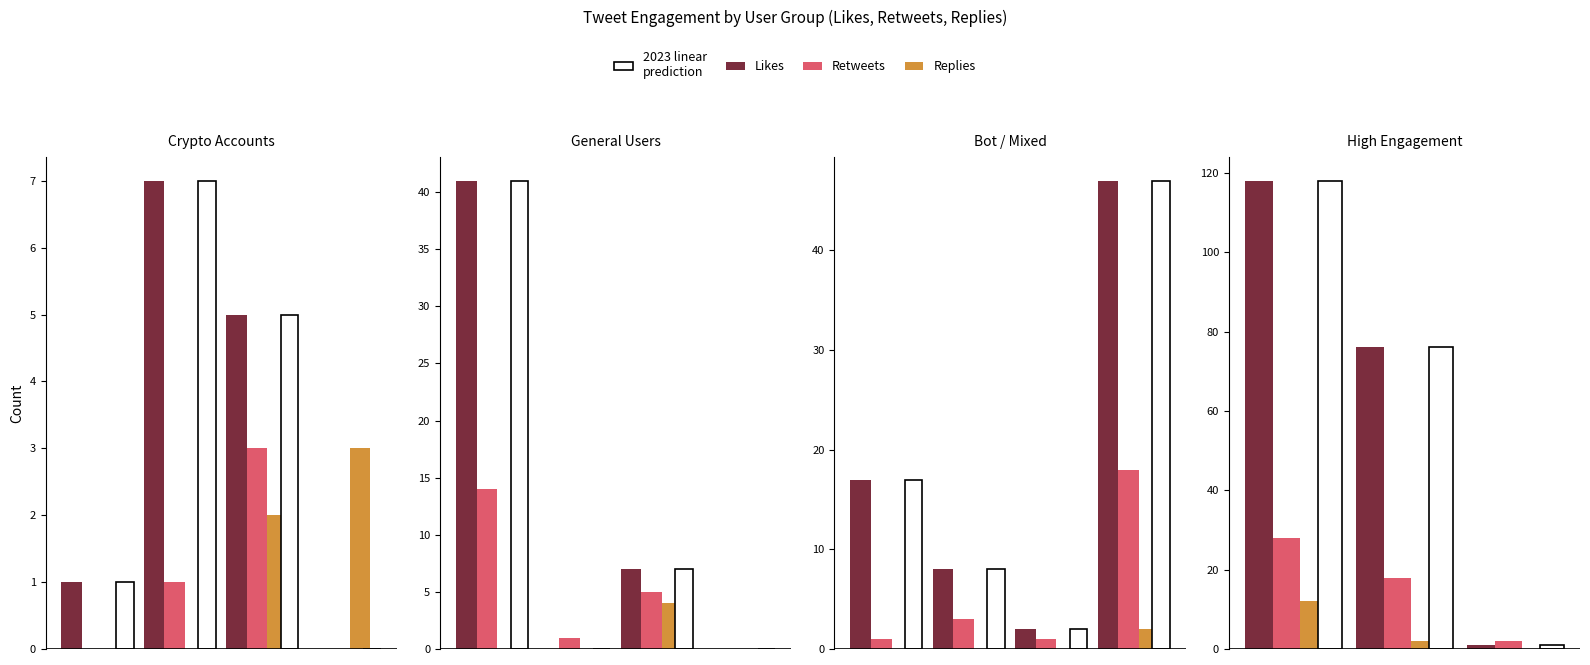

Is the value of Retweets at 1 greater than the value of Likes at 2?

Yes